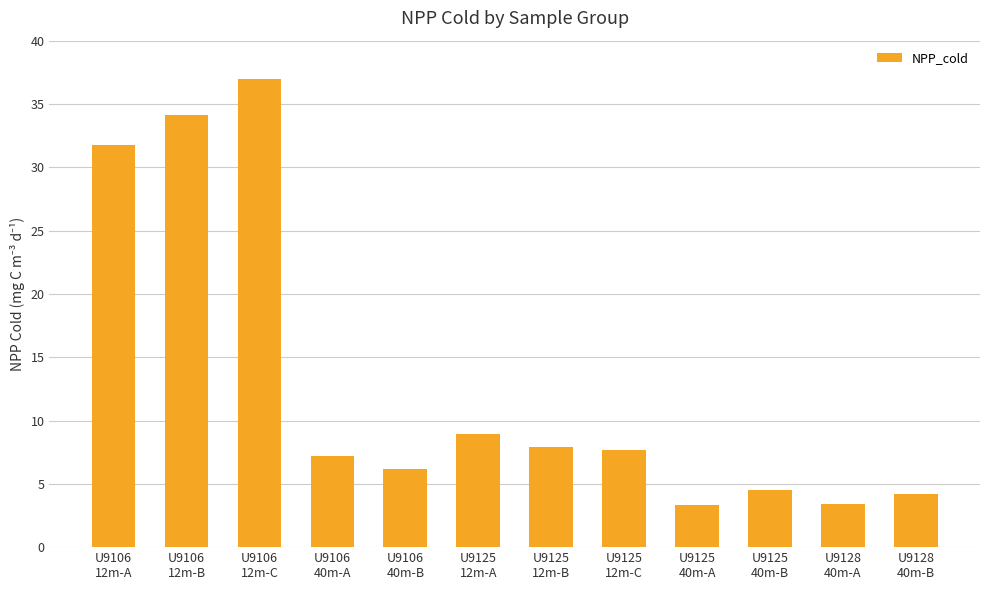

What is the change in value from U9106
12m-A to U9128
40m-A?

-28.3